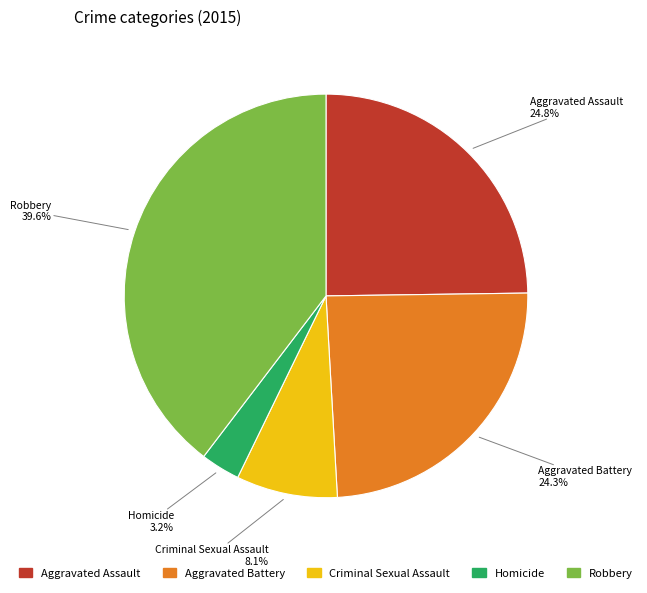

Is Robbery the majority of the pie?

No